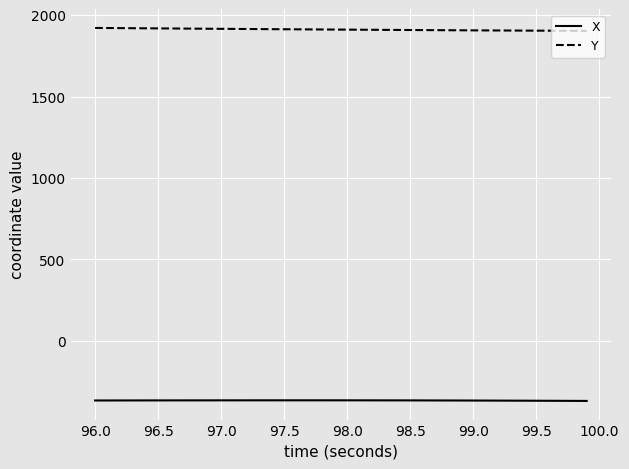

How many lines are shown in the chart?

2